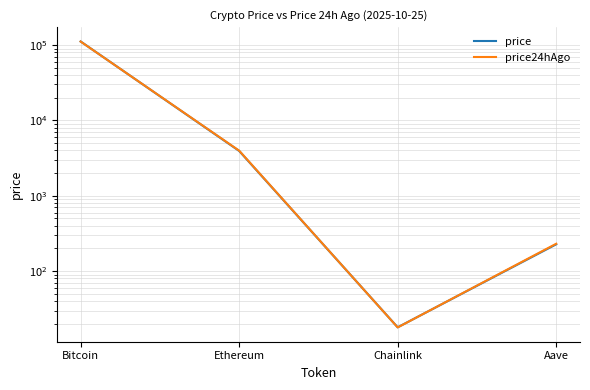

List the series in order of their peak value, lowest first.

price24hAgo, price